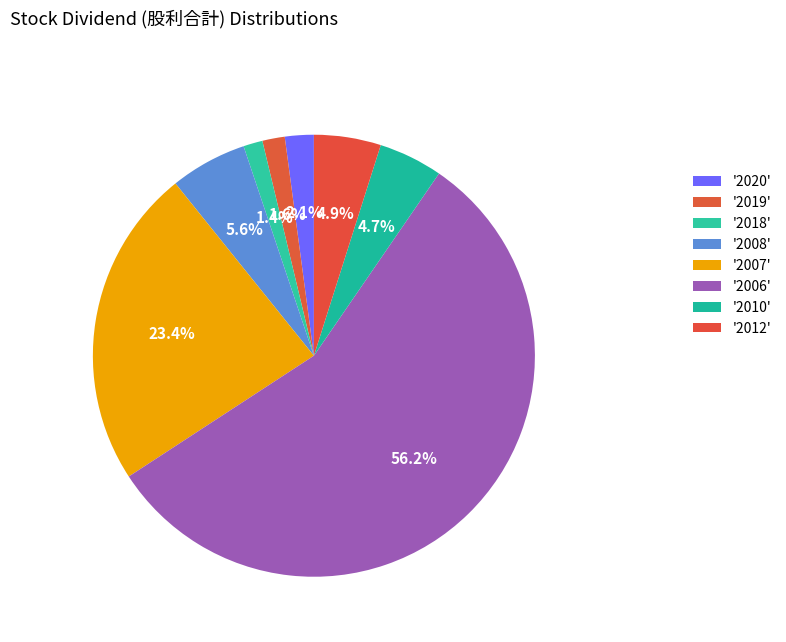

How many slices are in this pie chart?

8